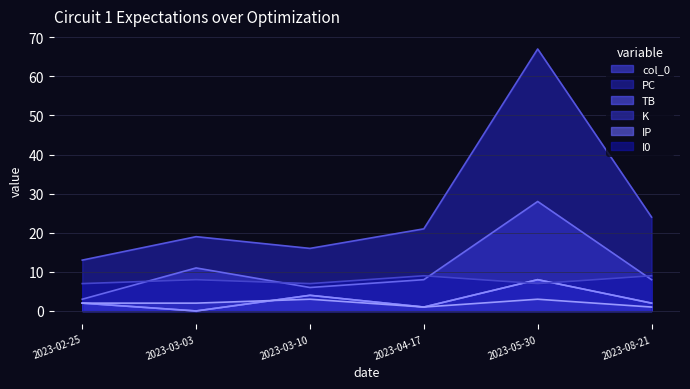

True or false: PC and I0 intersect in this chart.

False